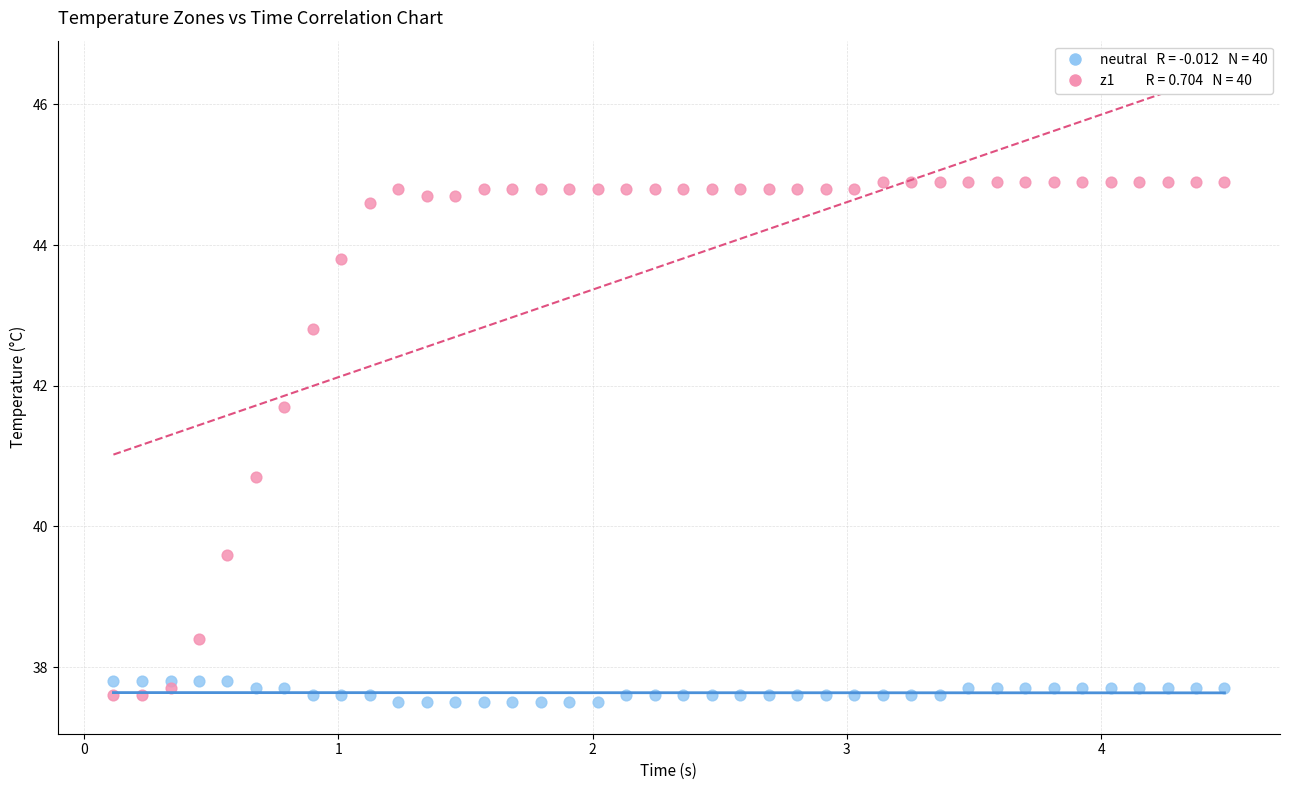

Across all data points, what is the range of Y values (max minus min)?

7.4